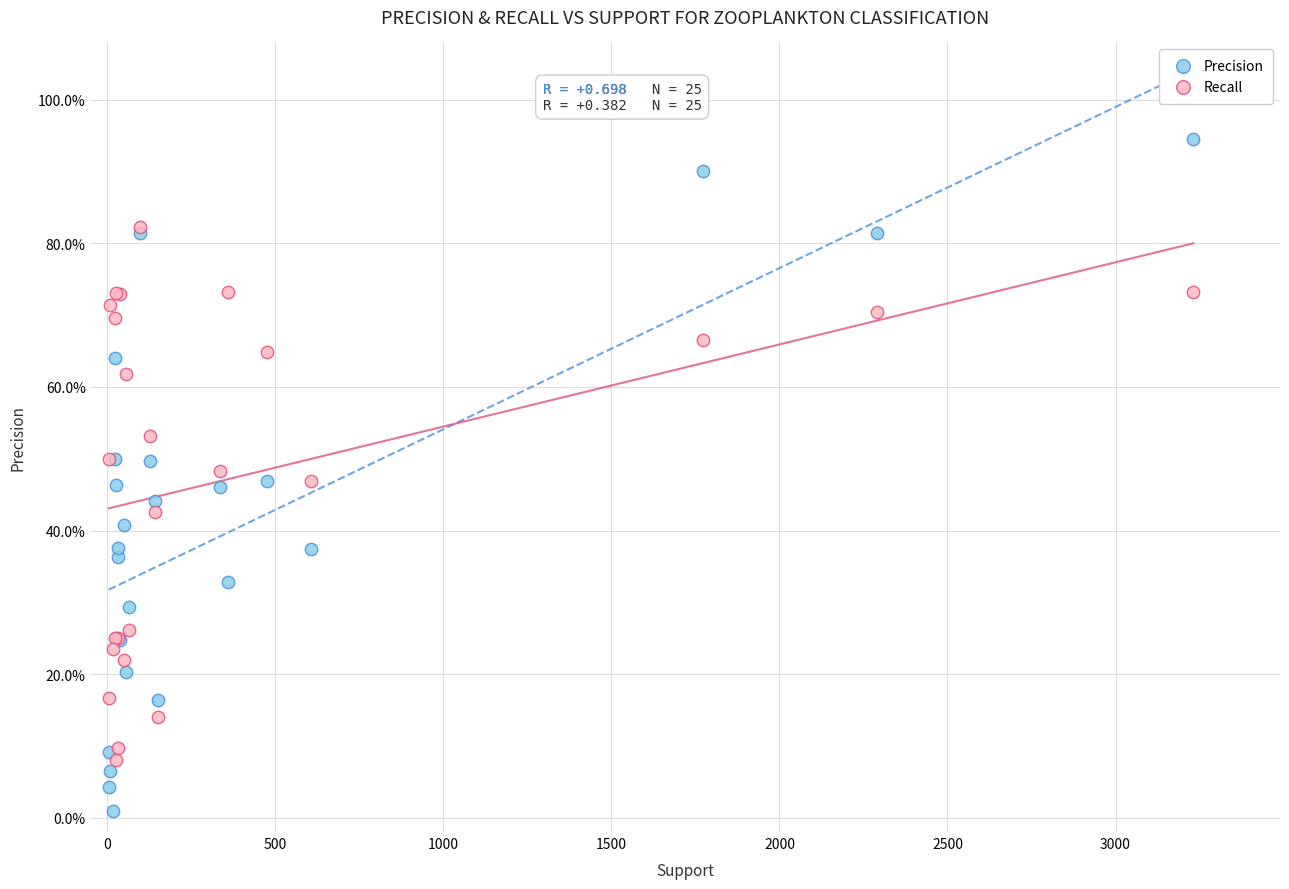

Which series reaches the maximum Y coordinate?

Precision